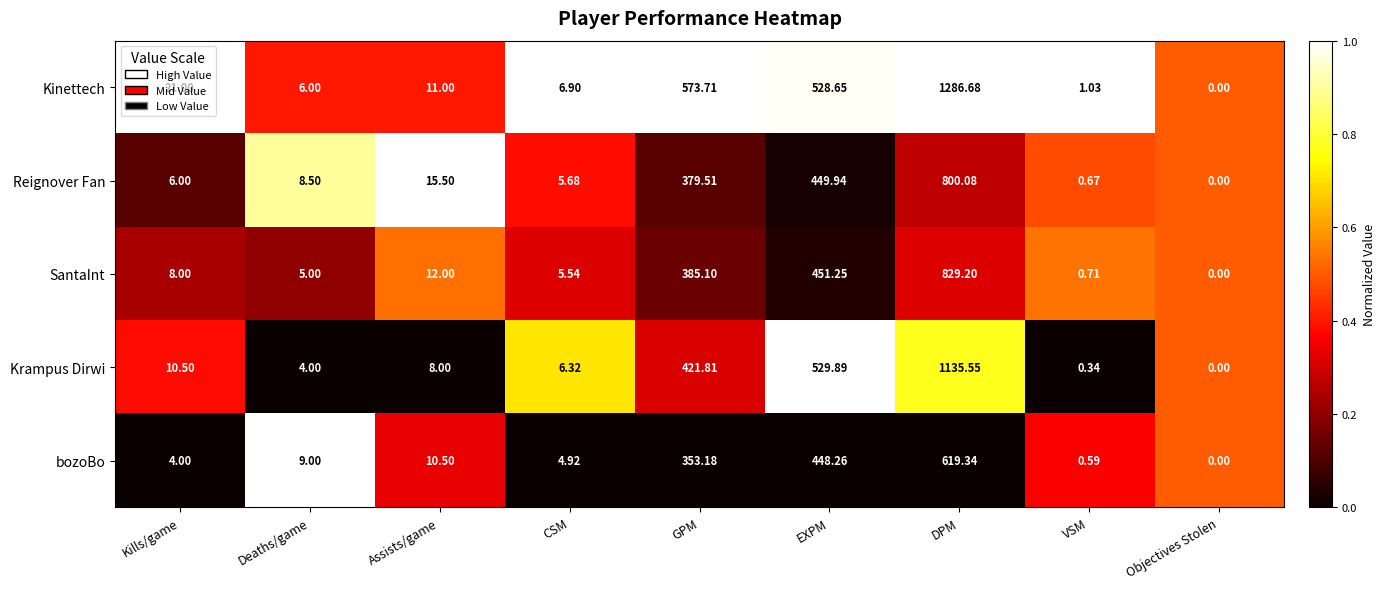

What is the total value across all series at CSM?

29.4